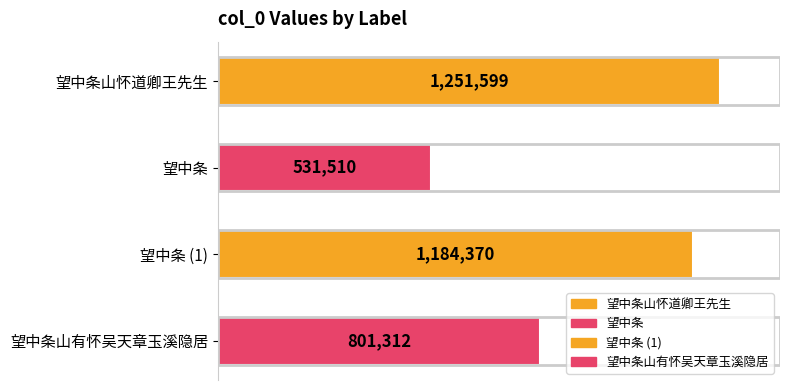

What is the difference between the values at 望中条山怀道卿王先生 and 望中条山有怀吴天章玉溪隐居?

450287